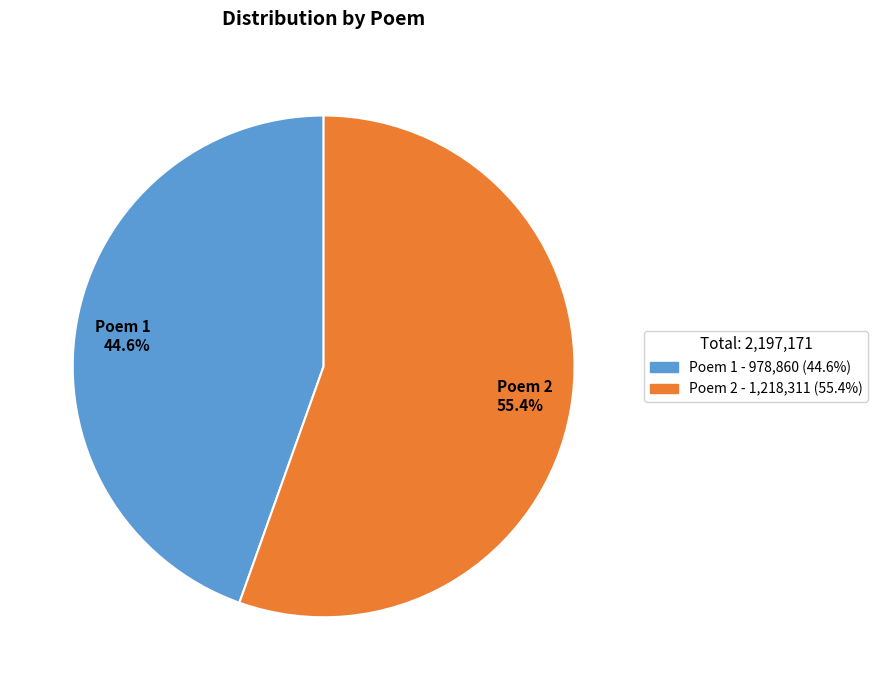

Count the number of slices in the pie.

2